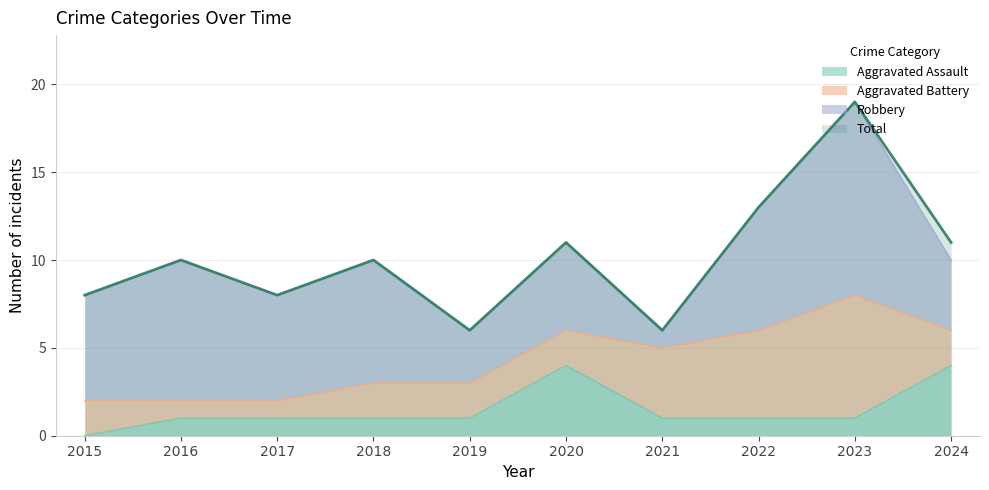

True or false: Aggravated Assault has more than 1 interior local peaks.

False